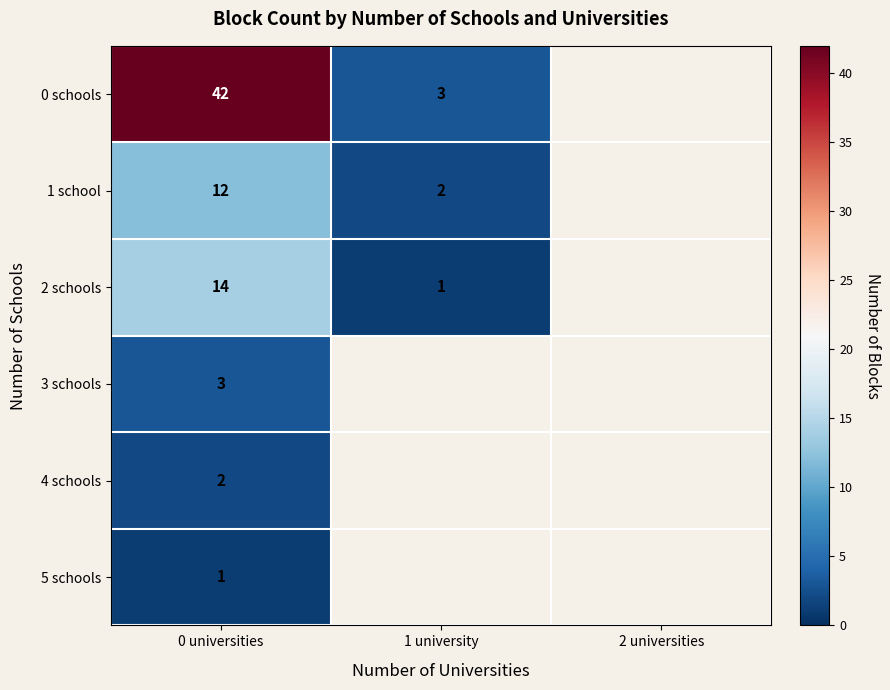

What is the maximum value shown in the chart?

42.0